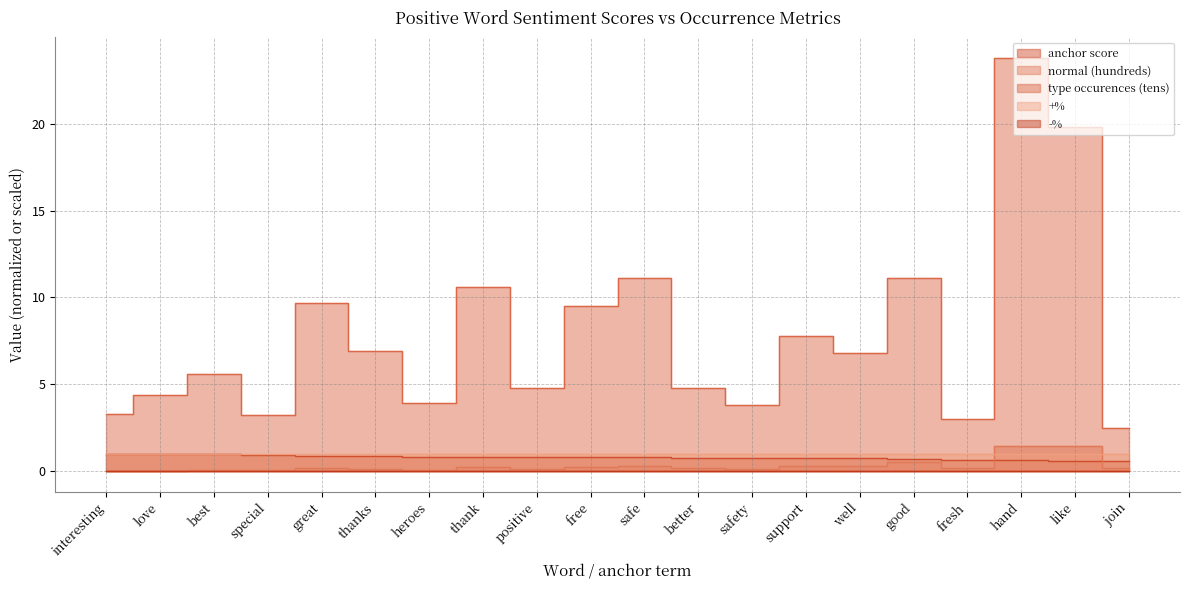

Which series has the widest spread of values?

type occurences (tens)